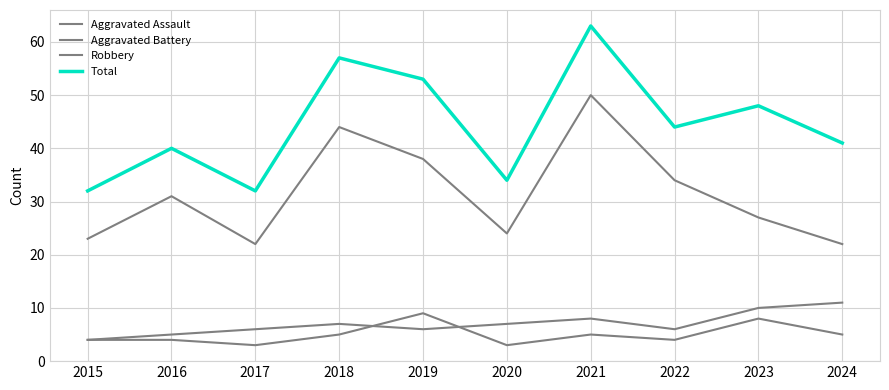

Is this an area chart (filled region under the line)?

No